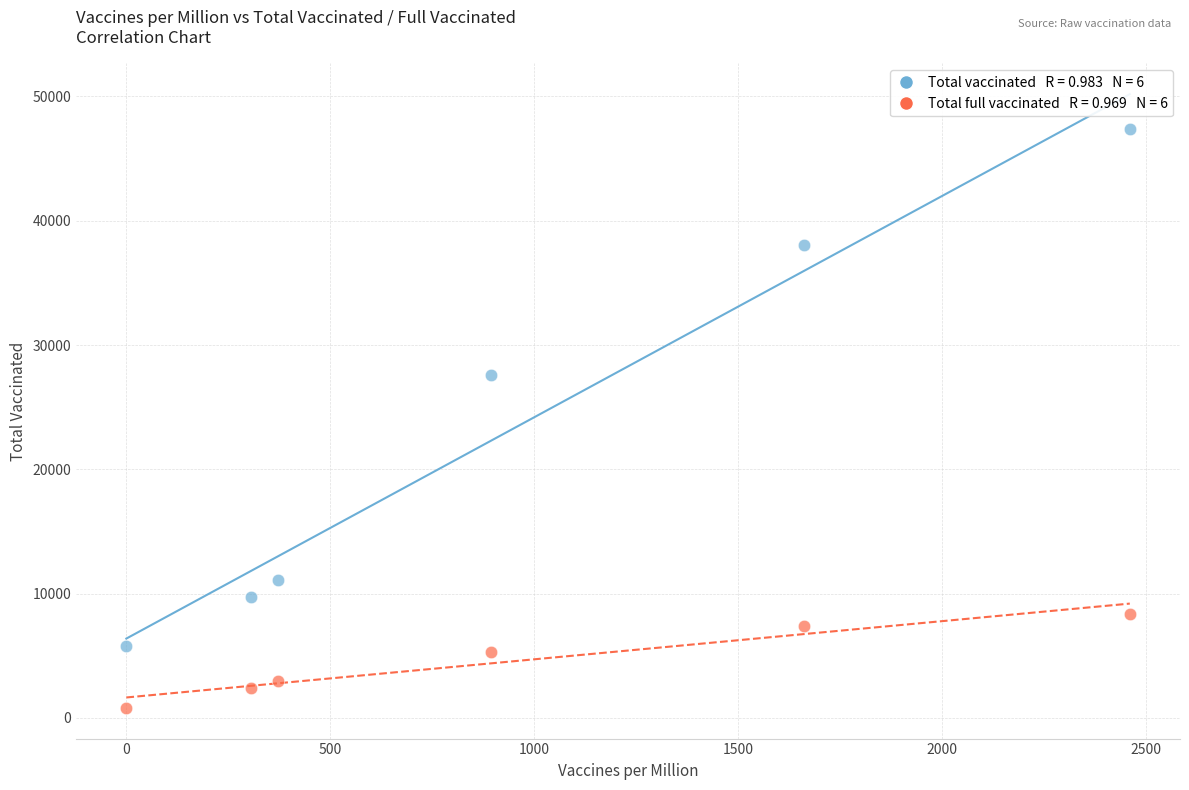

Across all series, what Y value is closest to 24105?

27579